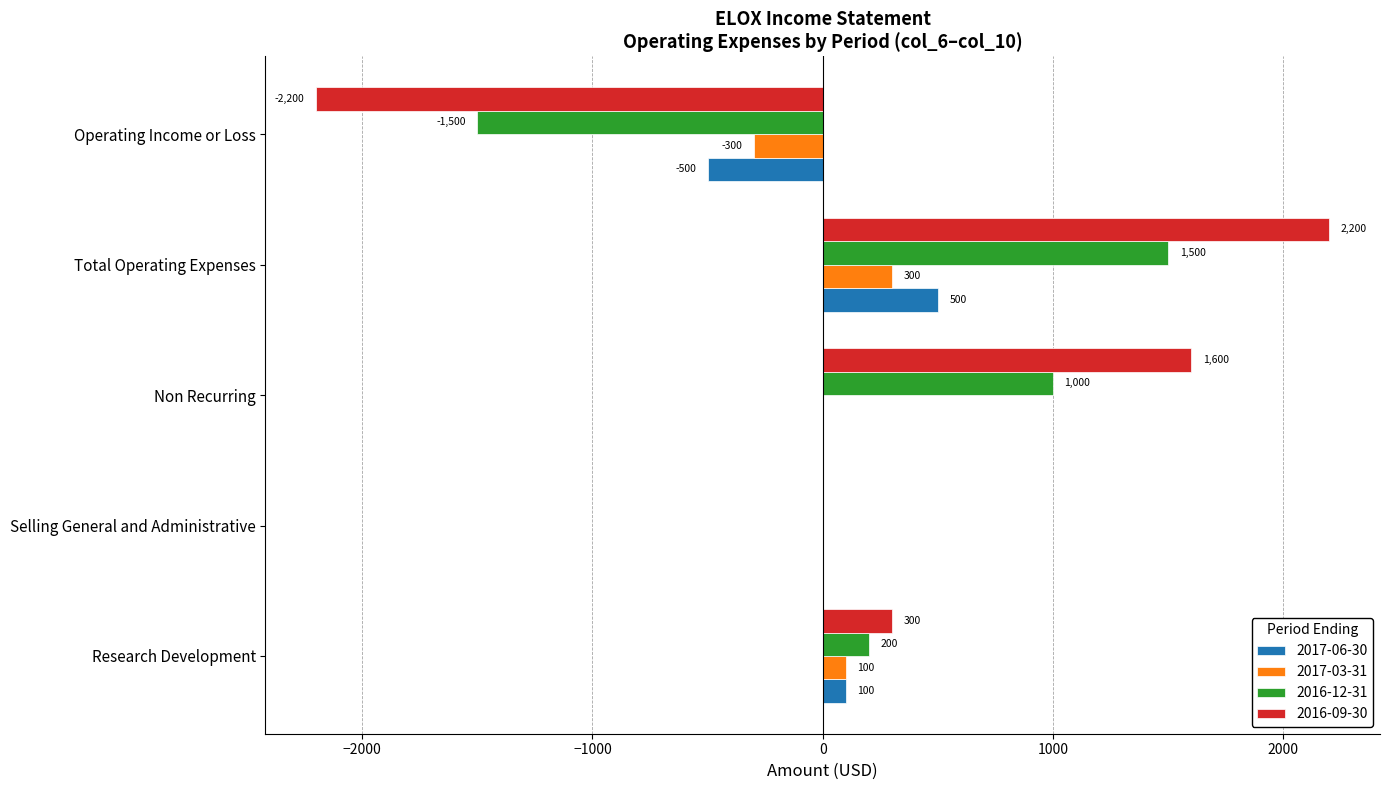

Where is 2016-09-30 nearest to the value 0?

Selling General and Administrative